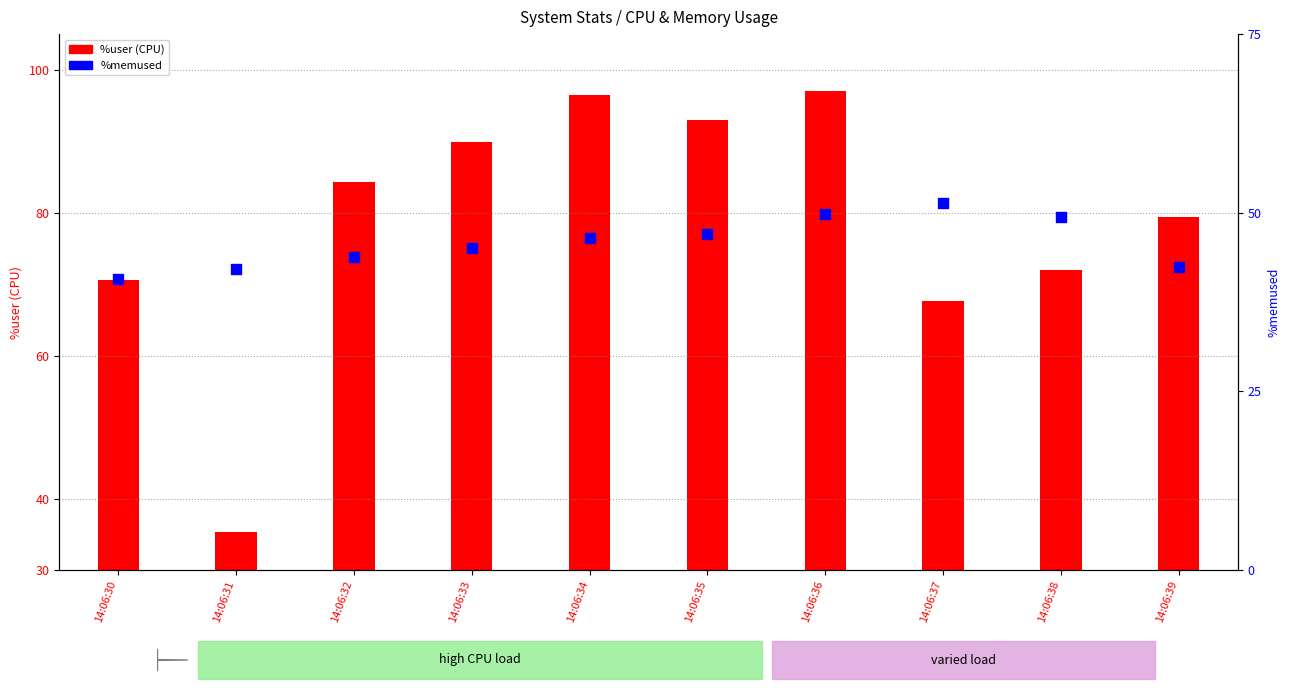

Which has a higher value, 14:06:32 or 14:06:31?

14:06:32